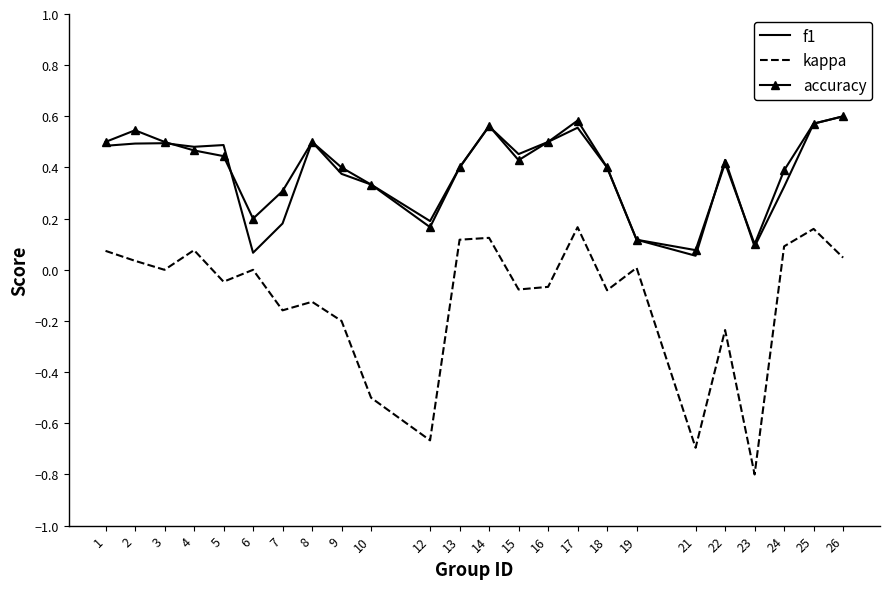

True or false: f1 and kappa cross at least once.

False